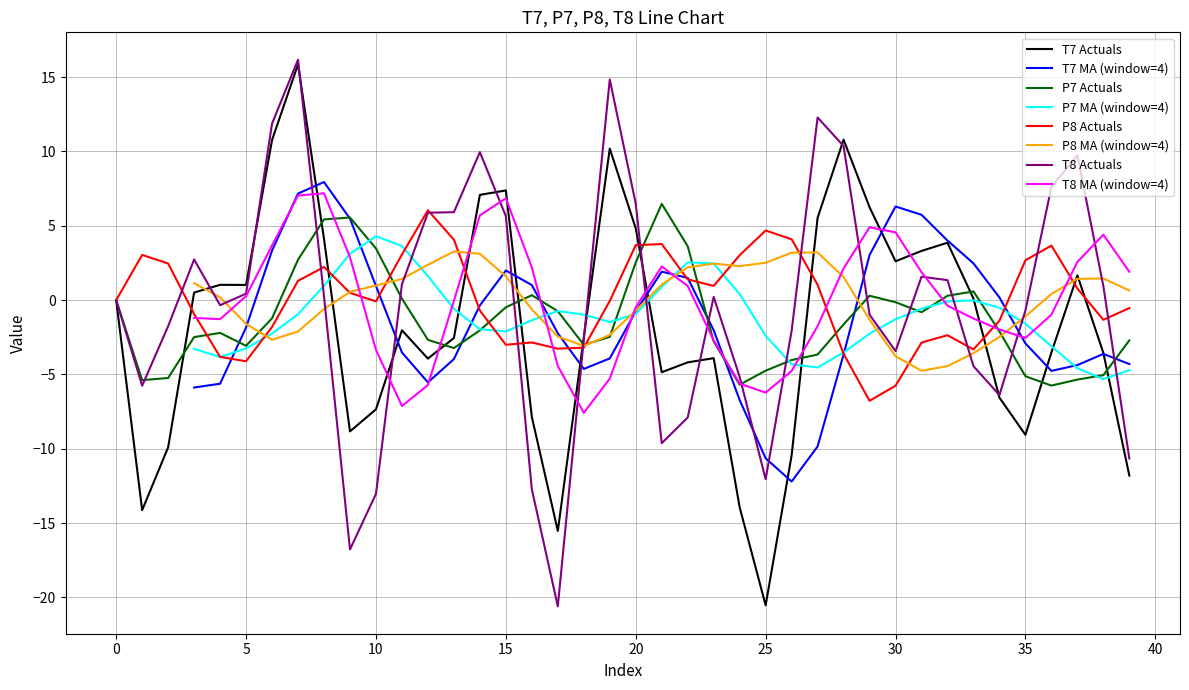

What is the approximate value of P7 at 35?

-5.1